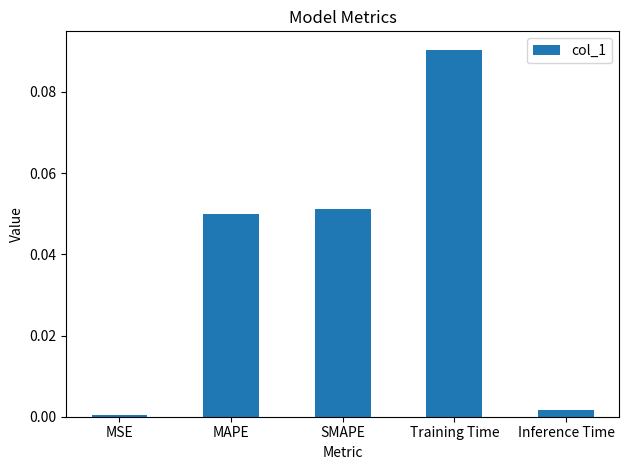

List the labels in order of value, smallest first.

MSE, Inference Time, MAPE, SMAPE, Training Time